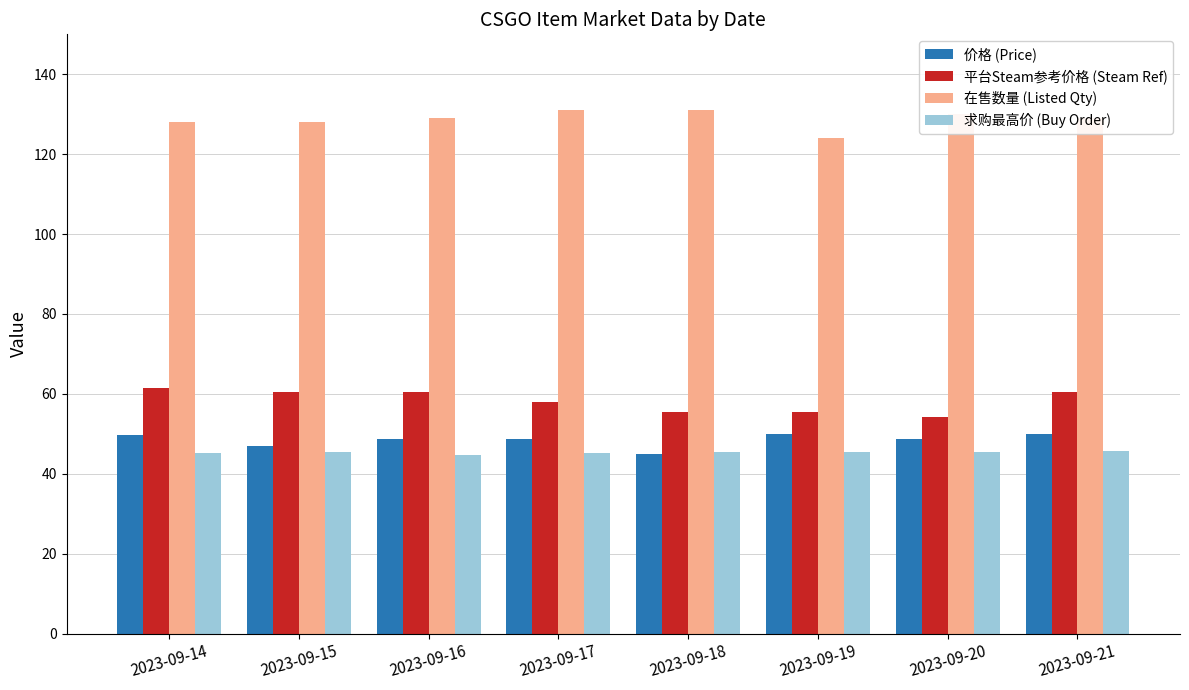

List the series in order of their peak value, lowest first.

求购最高价 (Buy Order), 价格 (Price), 平台Steam参考价格 (Steam Ref), 在售数量 (Listed Qty)